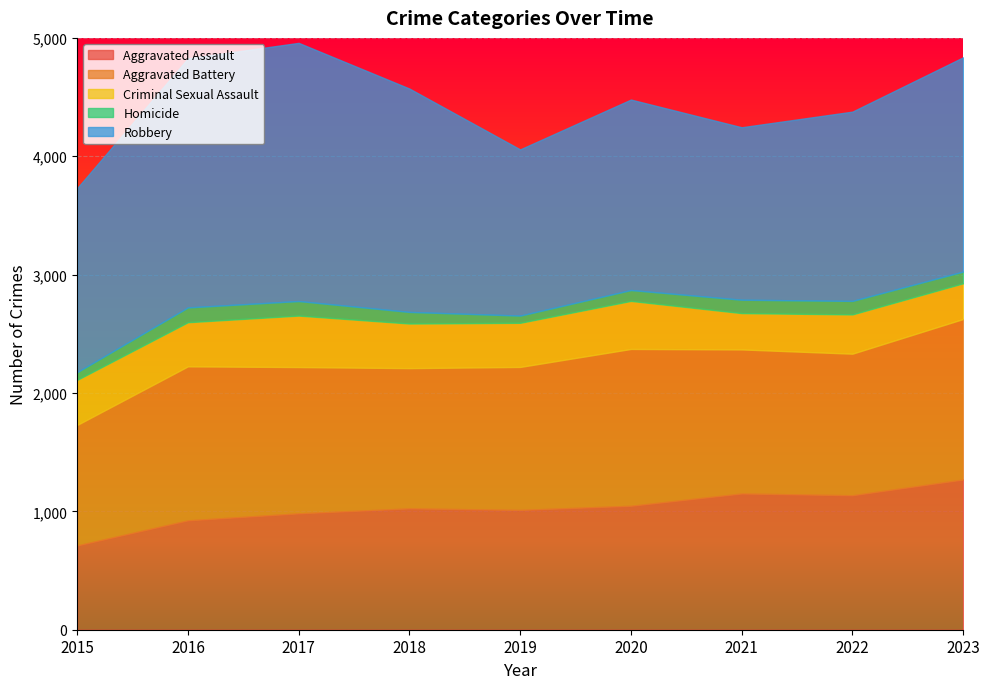

Reading right to left, transcribe all the data shown in this chart.

Aggravated Assault: 2023=1269	2022=1136	2021=1151	2020=1047	2019=1012	2018=1025	2017=983	2016=924	2015=712
Aggravated Battery: 2023=1356	2022=1196	2021=1217	2020=1325	2019=1208	2018=1185	2017=1236	2016=1301	2015=1018
Criminal Sexual Assault: 2023=302	2022=332	2021=307	2020=406	2019=373	2018=377	2017=435	2016=373	2015=381
Homicide: 2023=99	2022=114	2021=113	2020=92	2019=61	2018=98	2017=123	2016=125	2015=65
Robbery: 2023=1810	2022=1599	2021=1457	2020=1609	2019=1404	2018=1887	2017=2181	2016=2104	2015=1555